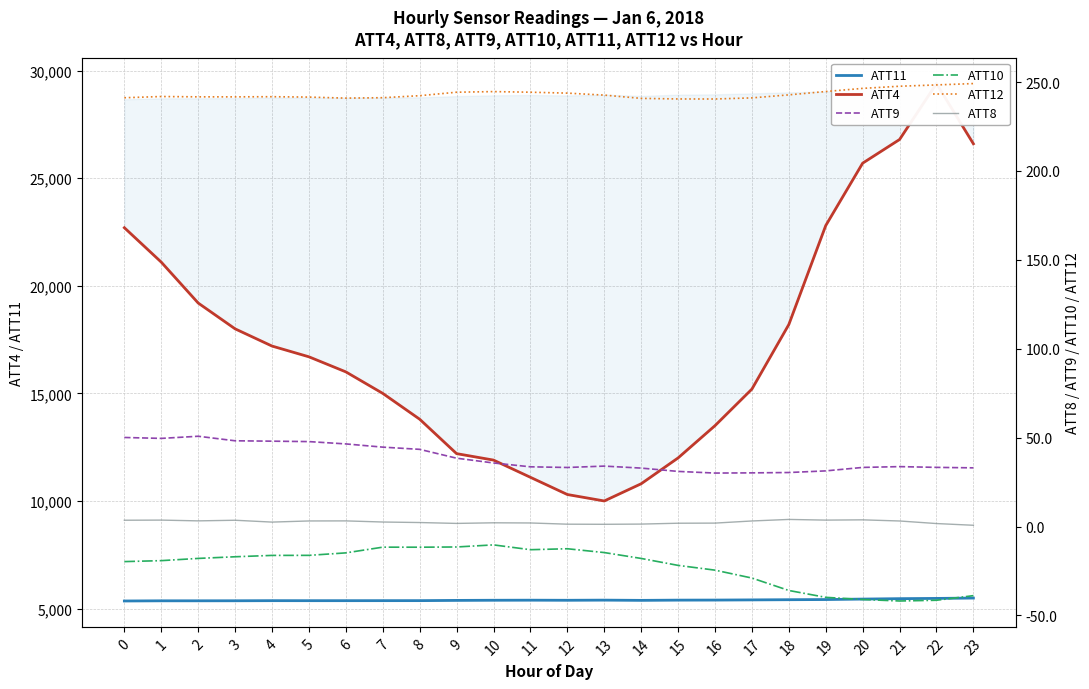

How many lines are shown in the chart?

6